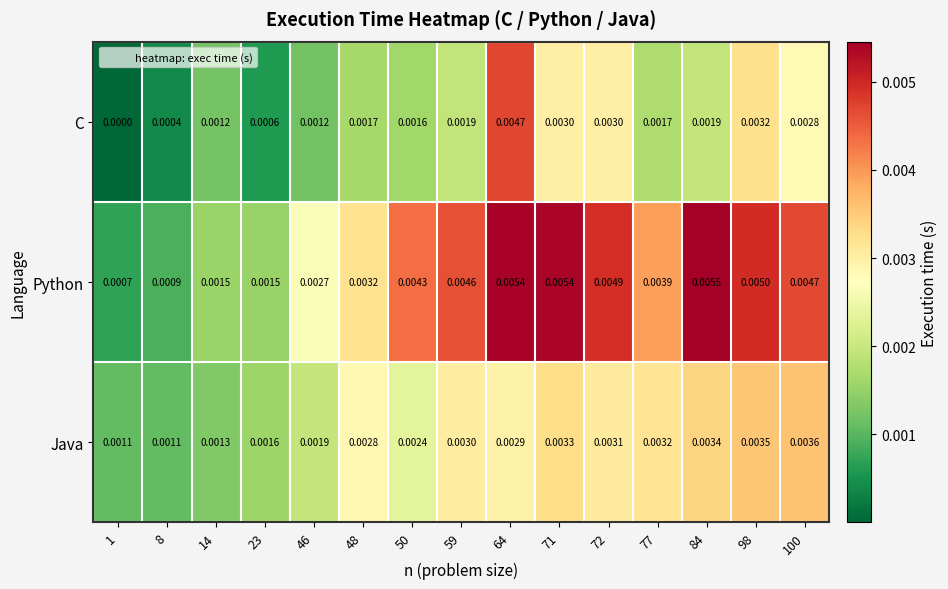

At 72, list the series in order from smallest to largest.

C, Java, Python